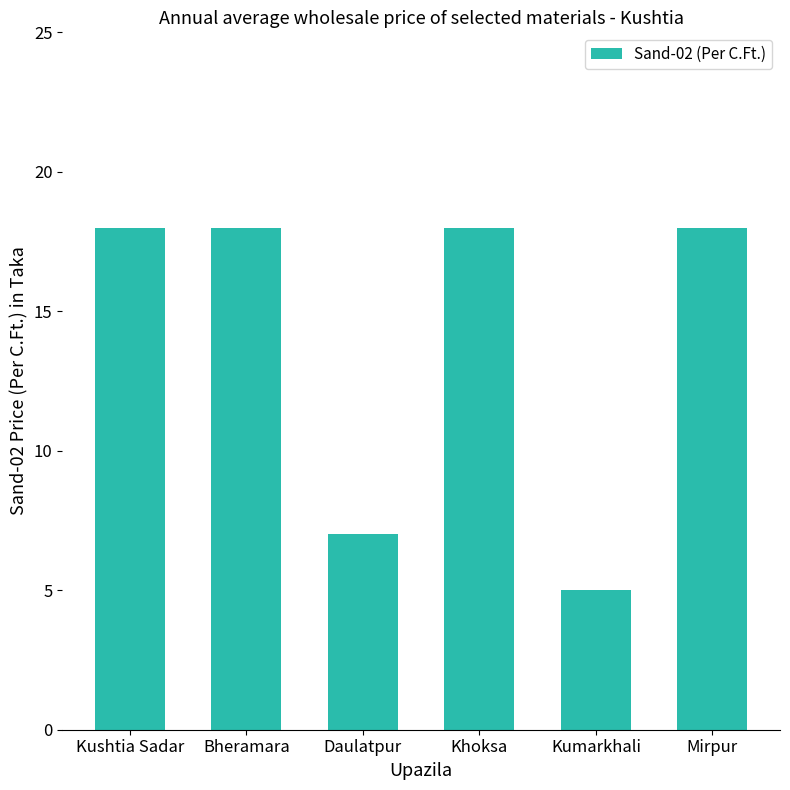

What is the difference between the maximum and minimum values?

13